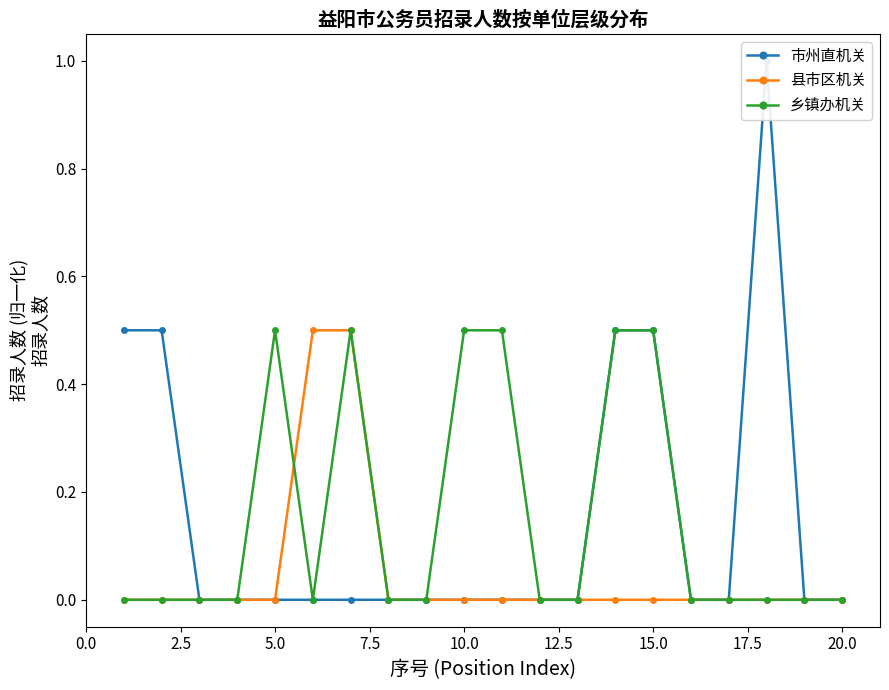

The value of 乡镇办机关 at 5.0 is 0.5. True or false?

True